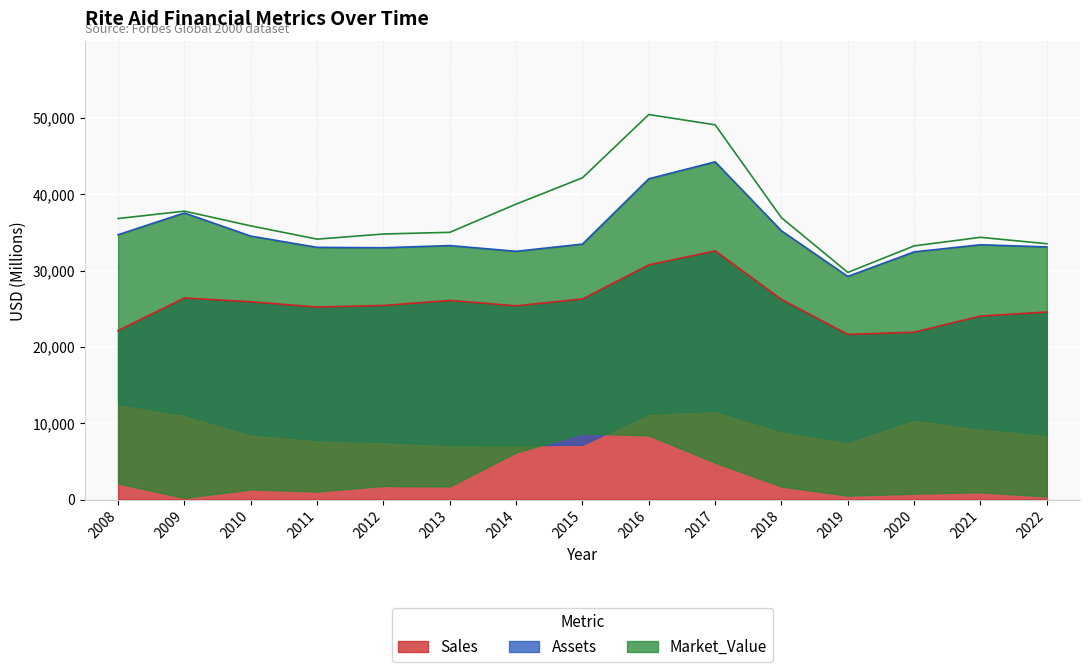

What is the total value across all series at 2012?

34785